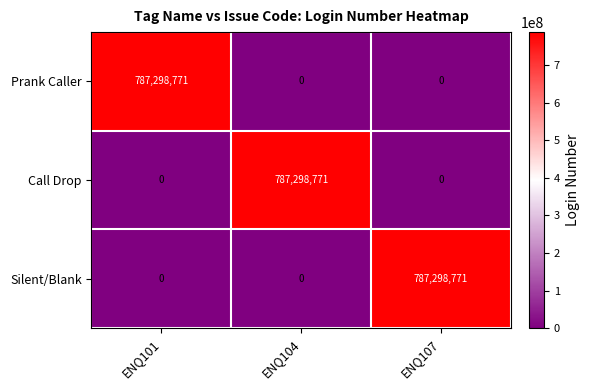

Reading left to right, transcribe all the data shown in this chart.

Prank Caller: 787298771	0	0
Call Drop: 0	787298771	0
Silent/Blank: 0	0	787298771